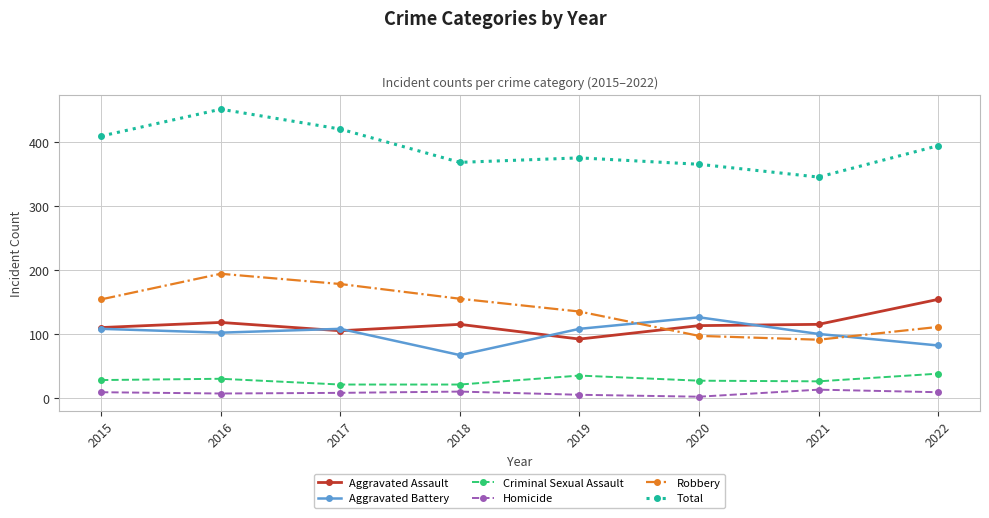

What is the maximum value shown in the chart?

451